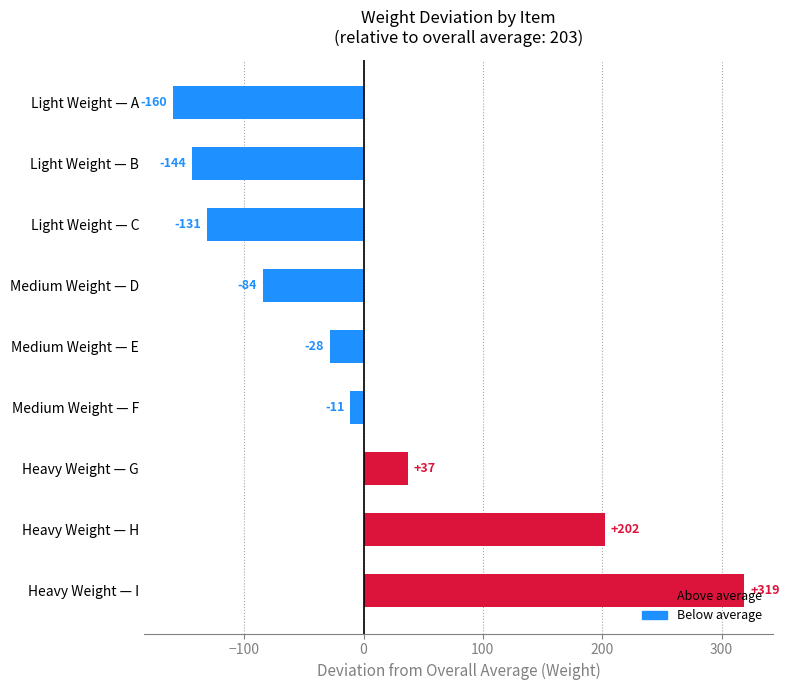

The chart shows a value of -84 at Medium Weight — D. True or false?

True